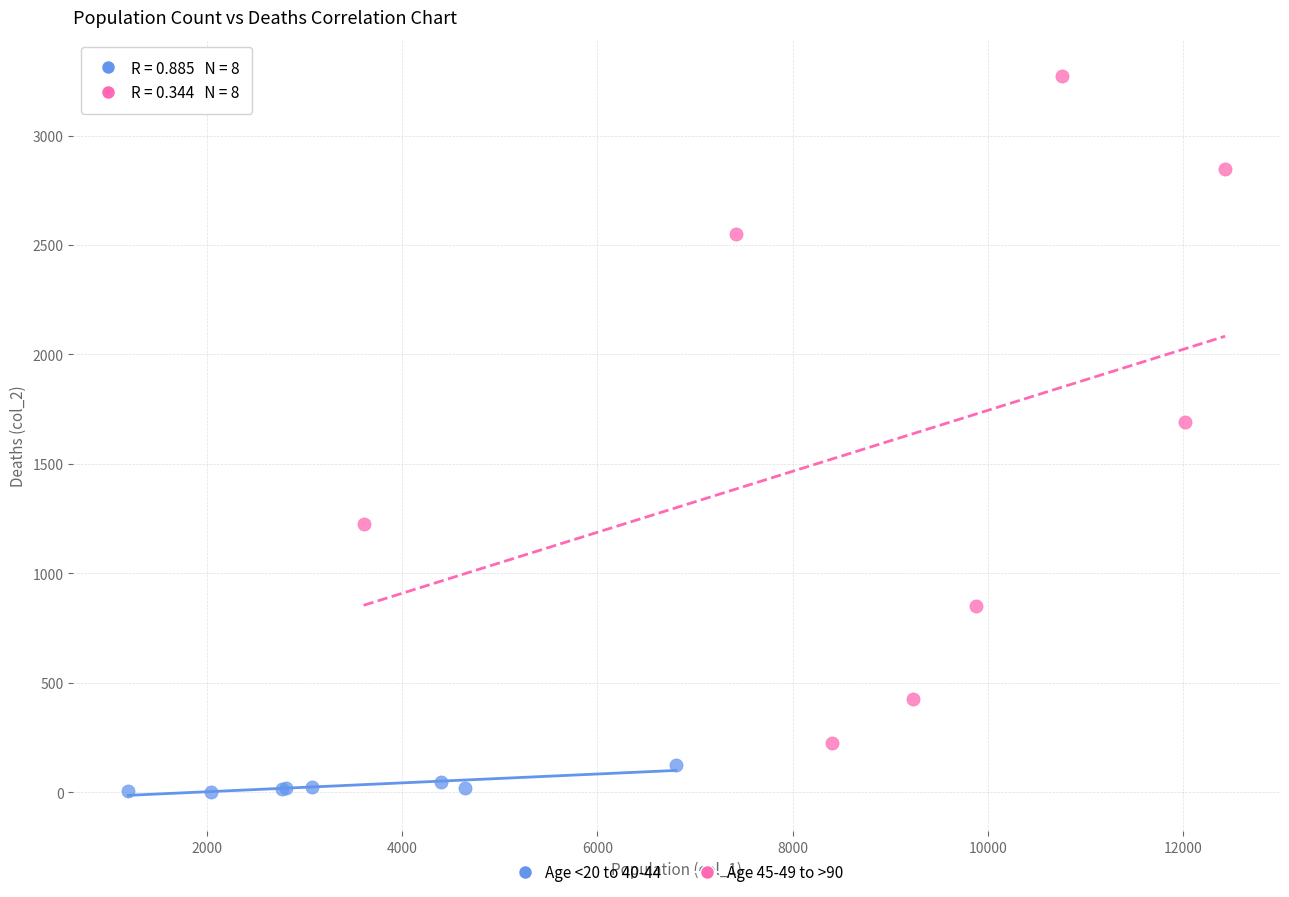

What are all the series names shown in the legend?

Age <20 to 40-44, Age 45-49 to >90